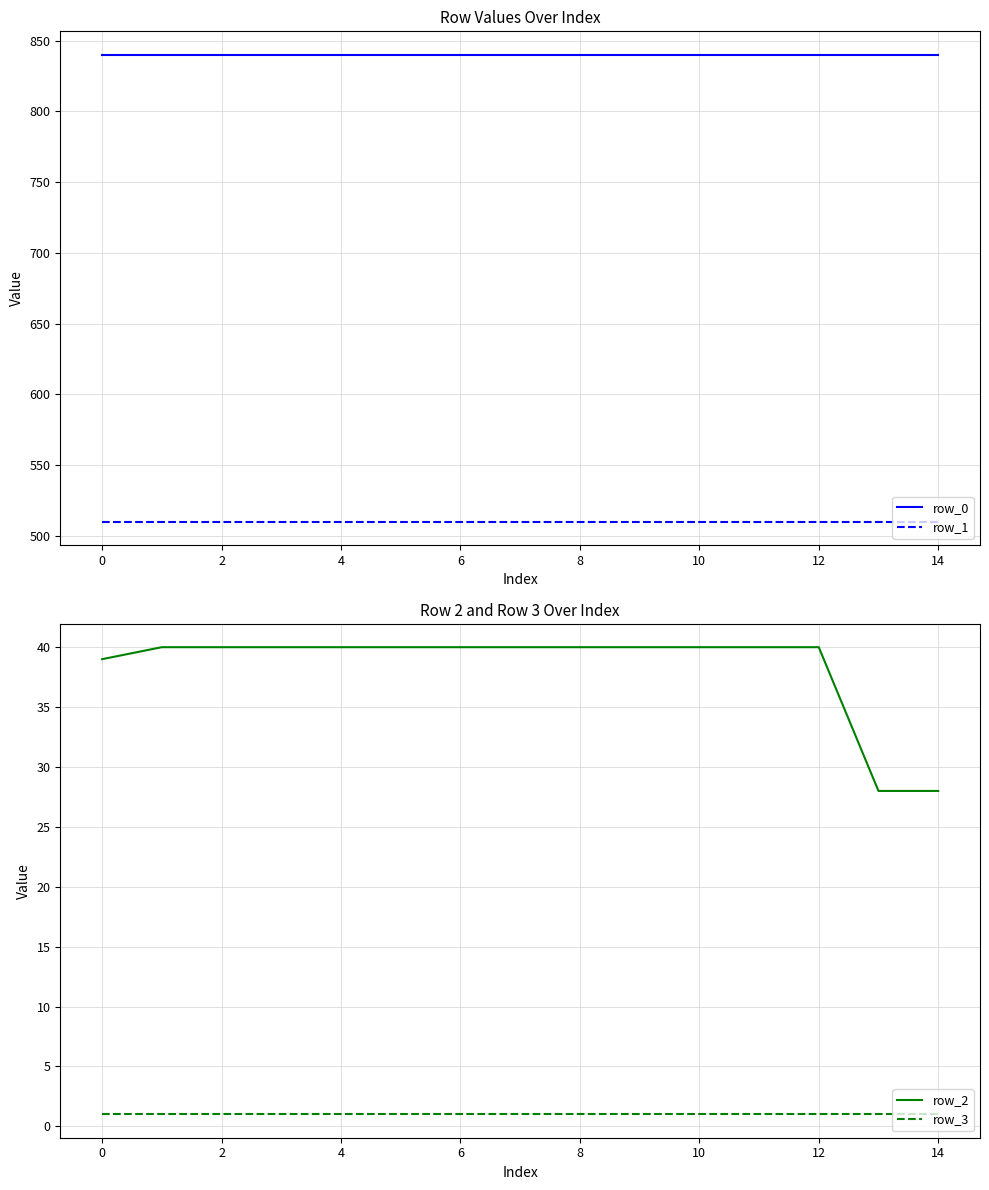

How many series are shown in this chart?

4